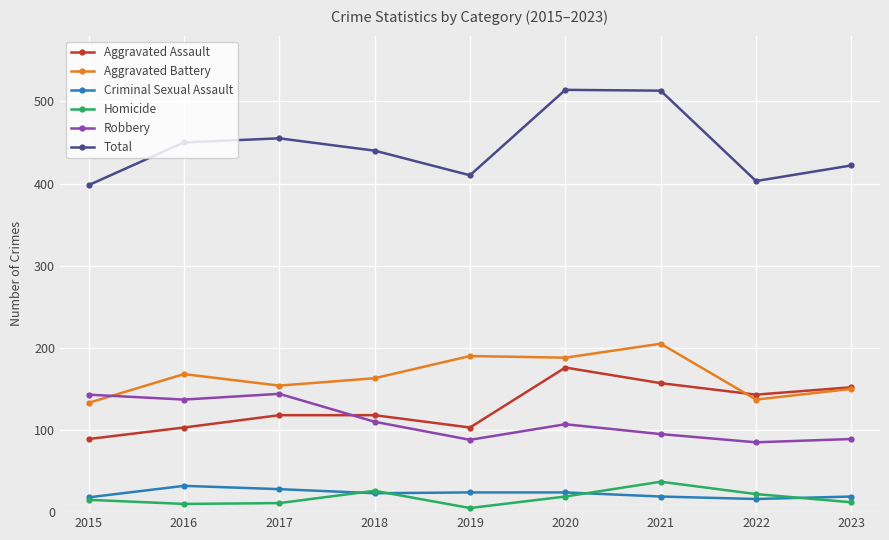

The value of Total at 2017 is 455. True or false?

True